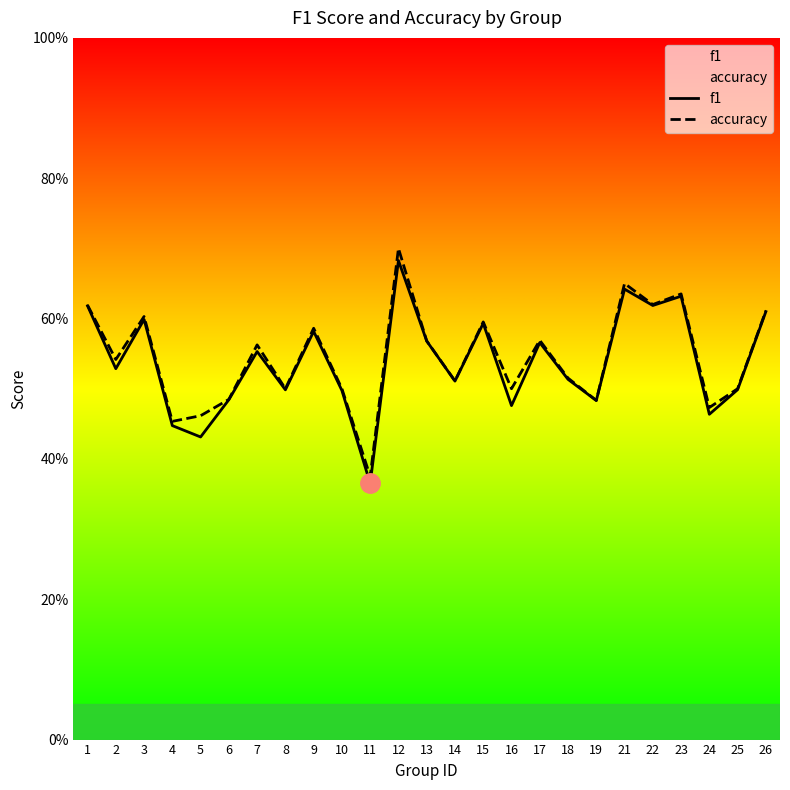

Which label corresponds to the largest value in the chart?

12